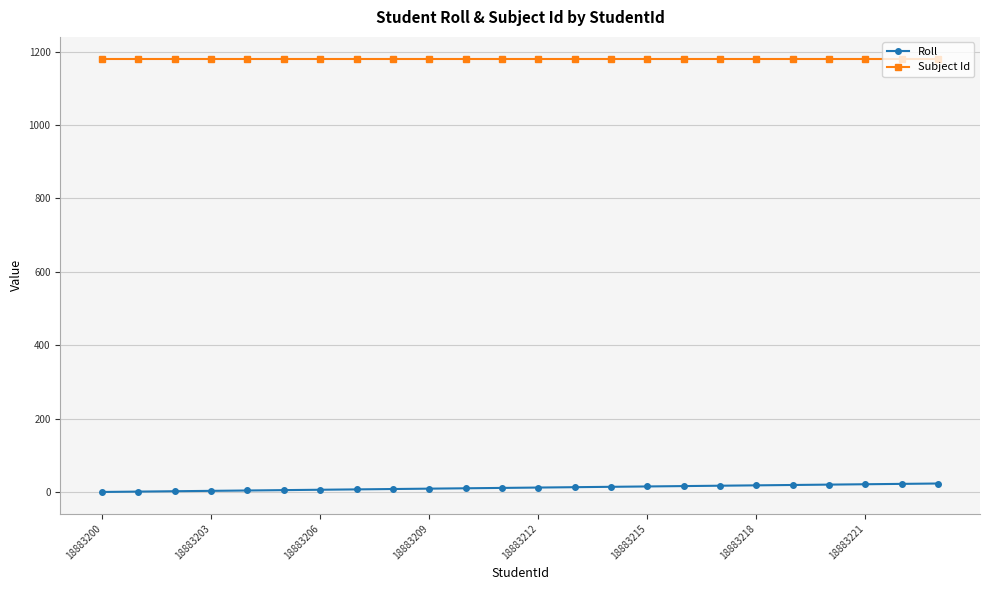

What is the sum of all Subject Id values?

28344